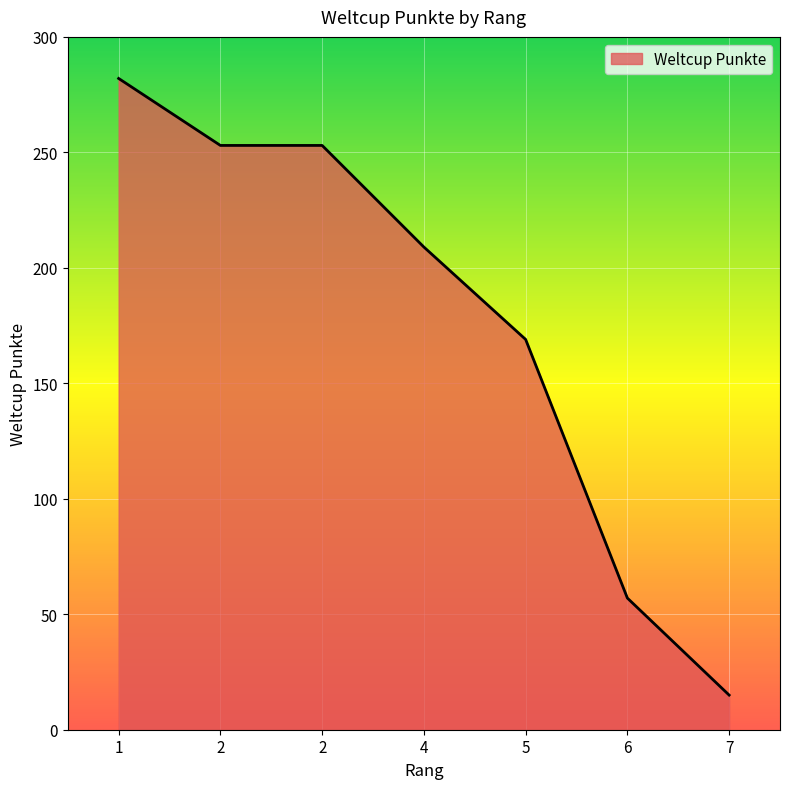

Which has a higher value, 4 or 5?

4